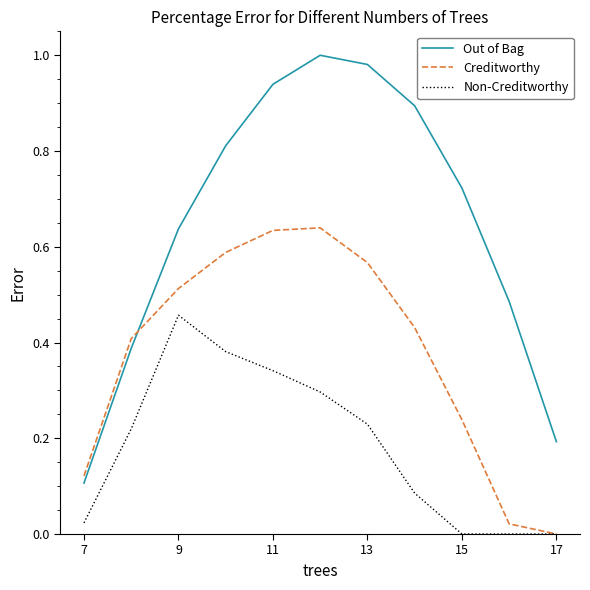

Which series has the largest total across all categories?

Out of Bag